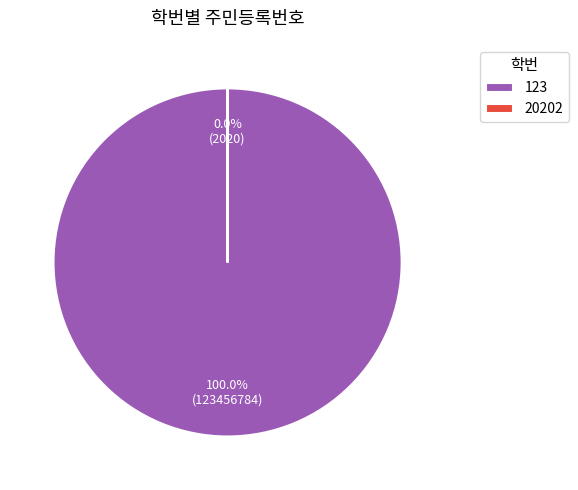

How many slices are in this pie chart?

2